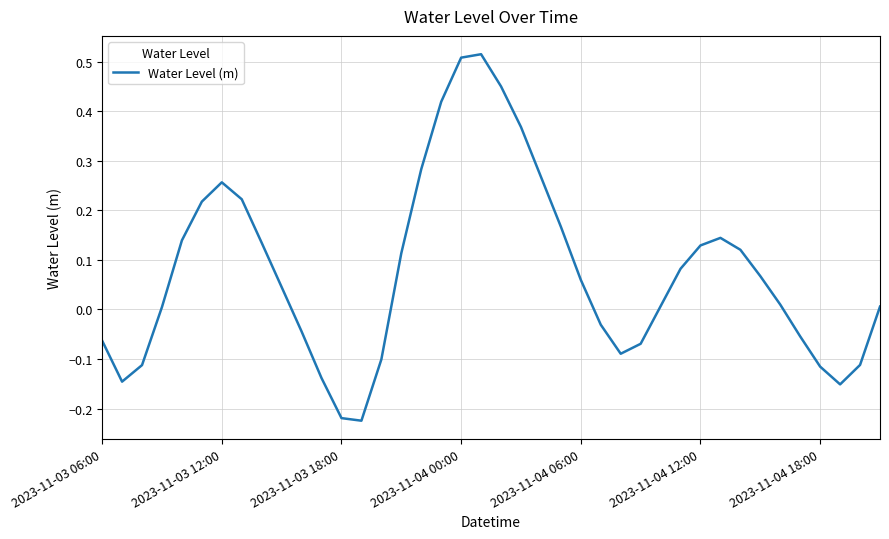

What is the difference between the maximum and minimum values?

0.7